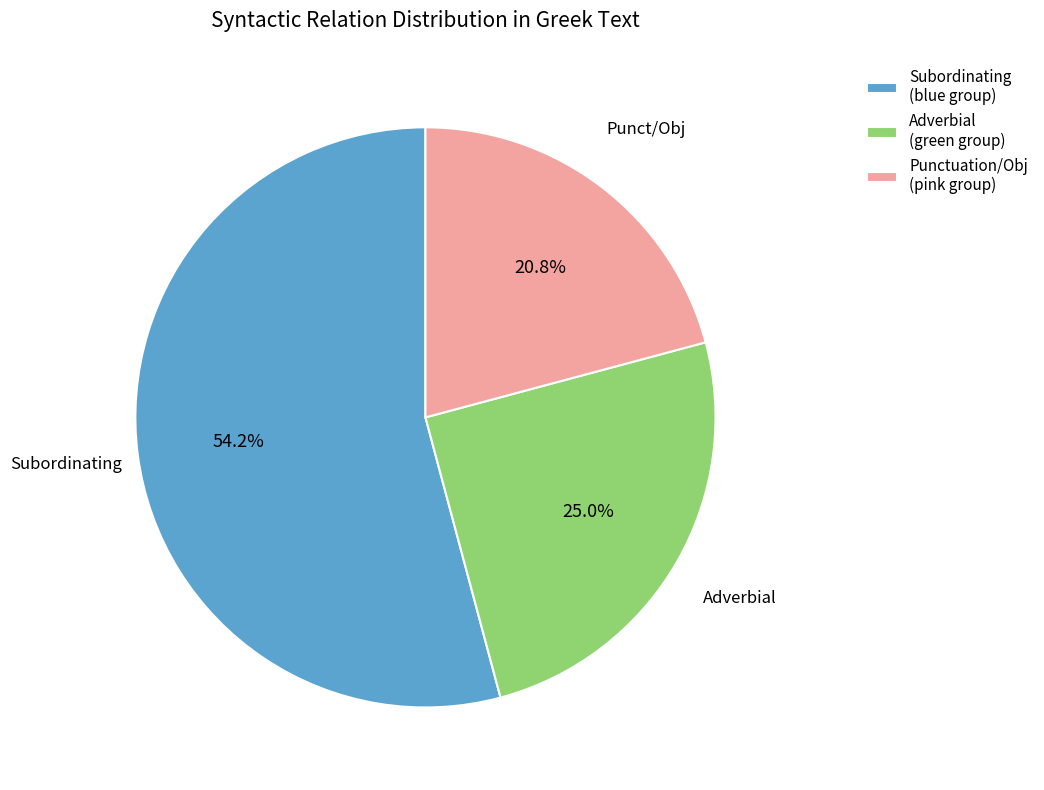

Rank the categories by value from highest to lowest.

Subordinating (blue group), Adverbial (green group), Punctuation/Obj (pink group)